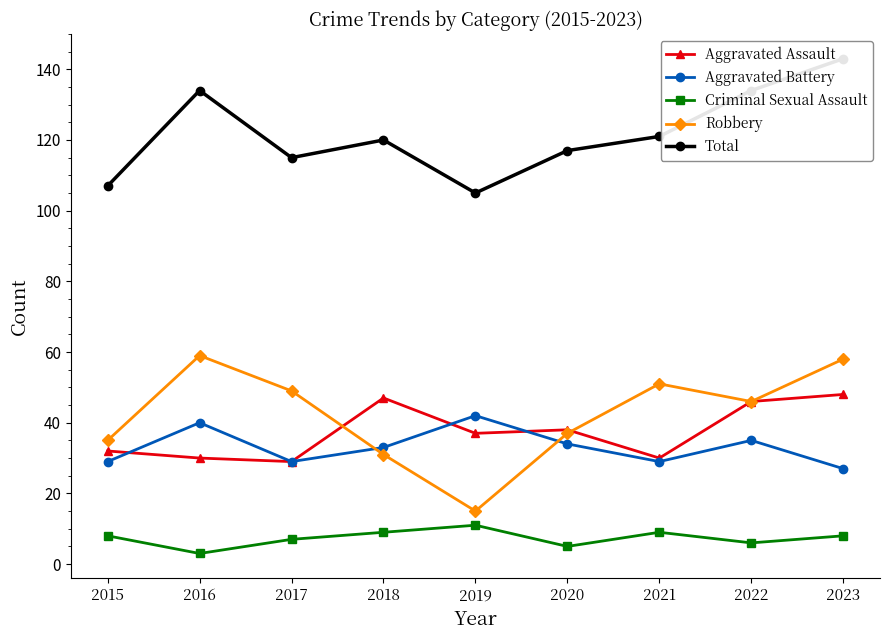

True or false: Total and Criminal Sexual Assault cross at least once.

False